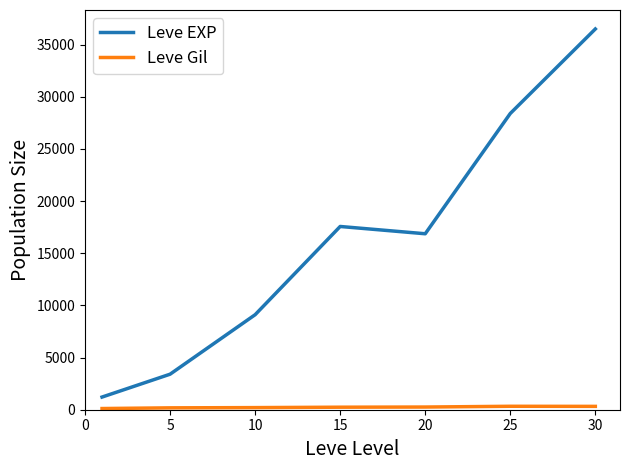

What is the greatest value displayed?

36492.5